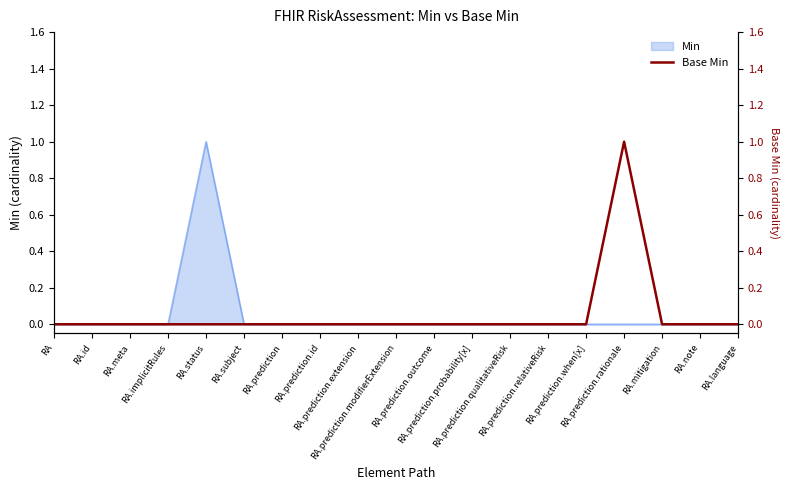

Which category has the lowest value across all series?

RA